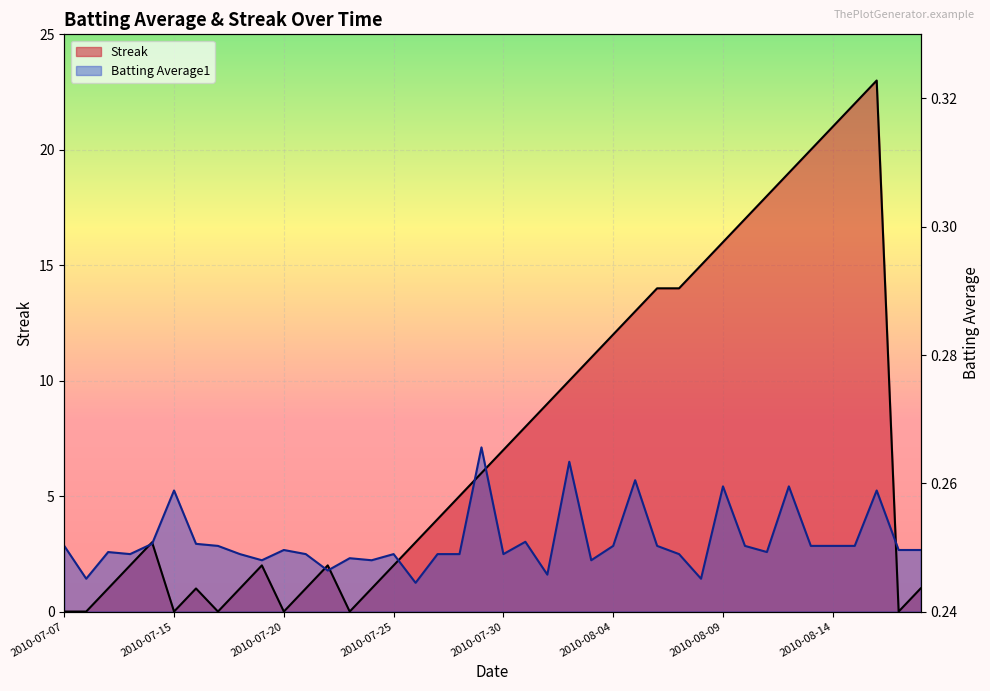

Rank the series by their maximum value, from highest to lowest.

Streak, Batting Average1